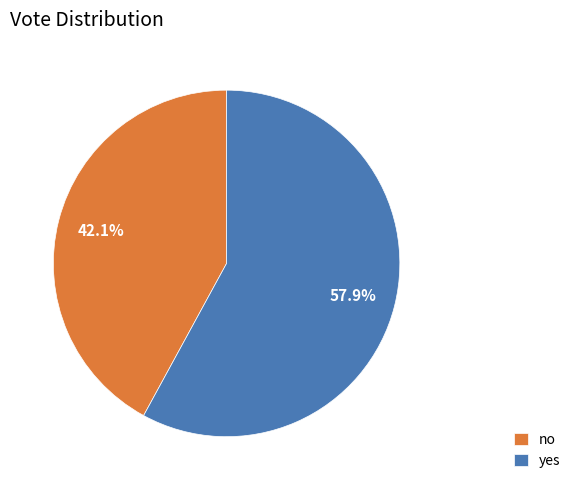

Rank the categories by value from highest to lowest.

yes, no